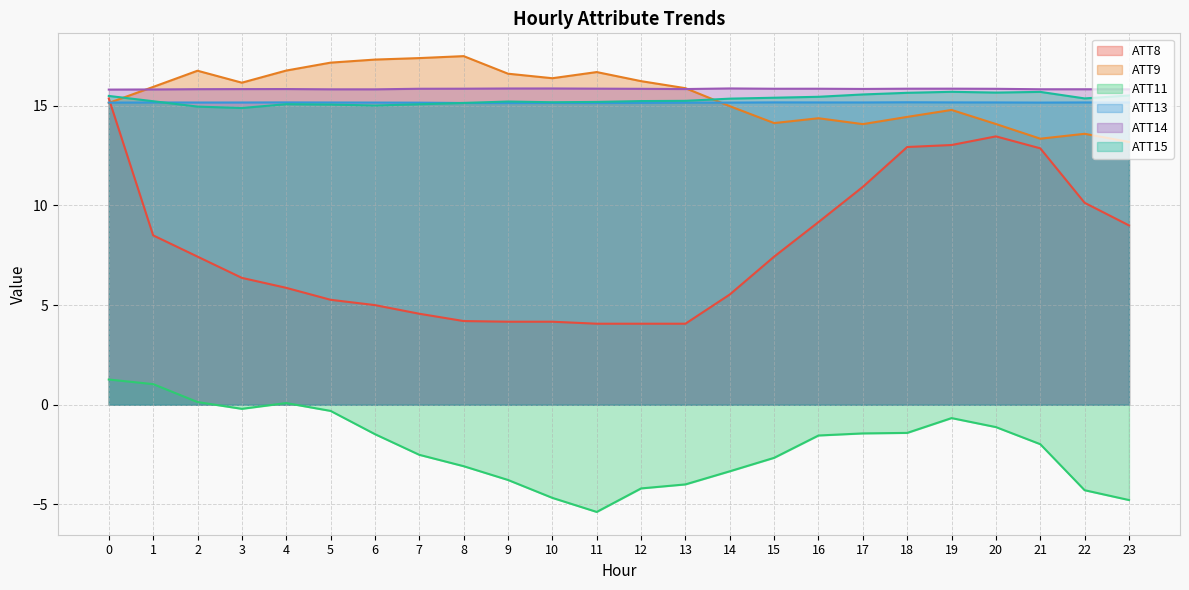

How many values in ATT11 are below zero?

20